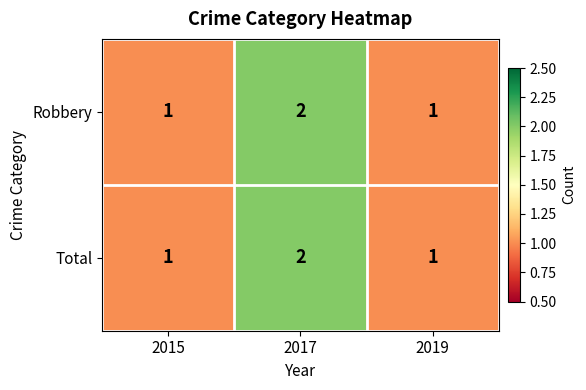

At which category does the chart reach its peak across all series?

2017